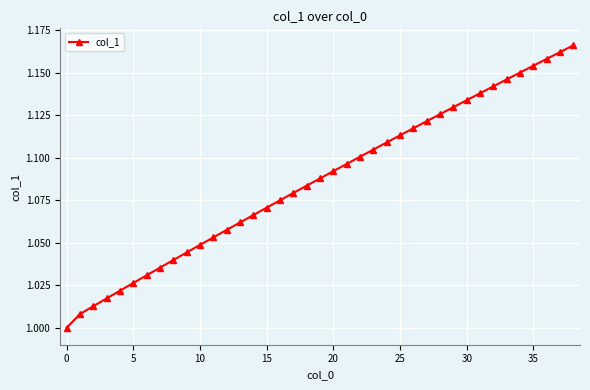

True or false: there are more than 0 points higher than both neighbors.

False